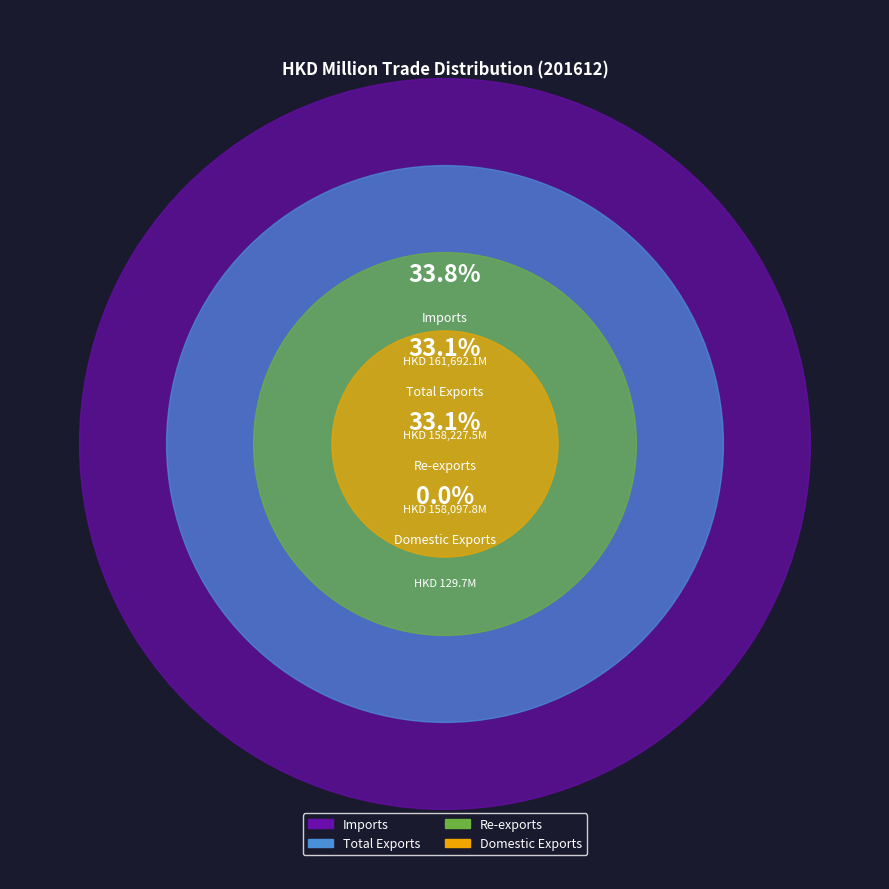

Count the number of slices in the pie.

4